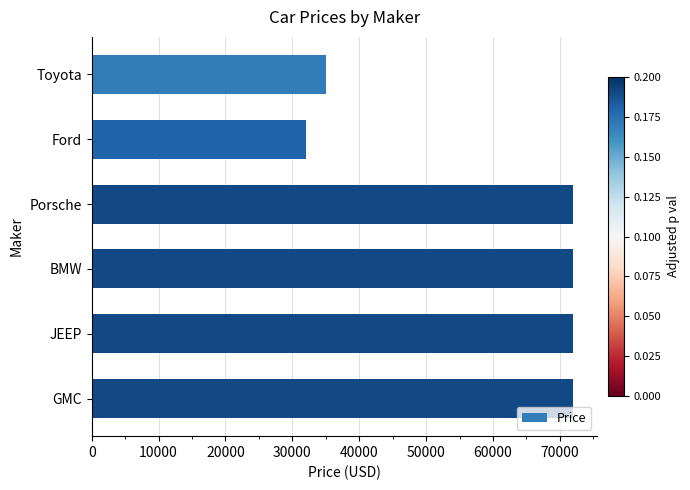

What is the greatest value displayed?

72000